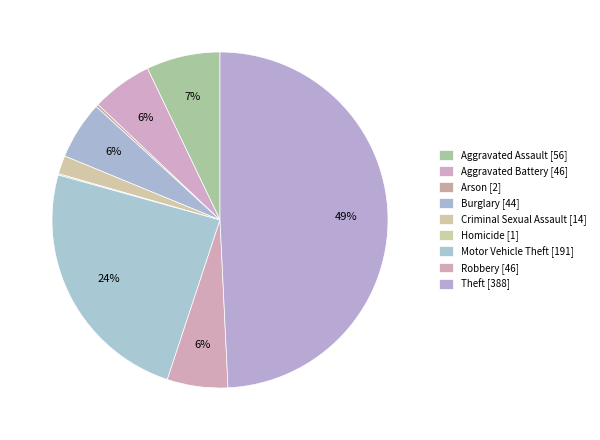

The Aggravated Battery slice represents 12% of the pie. True or false?

False